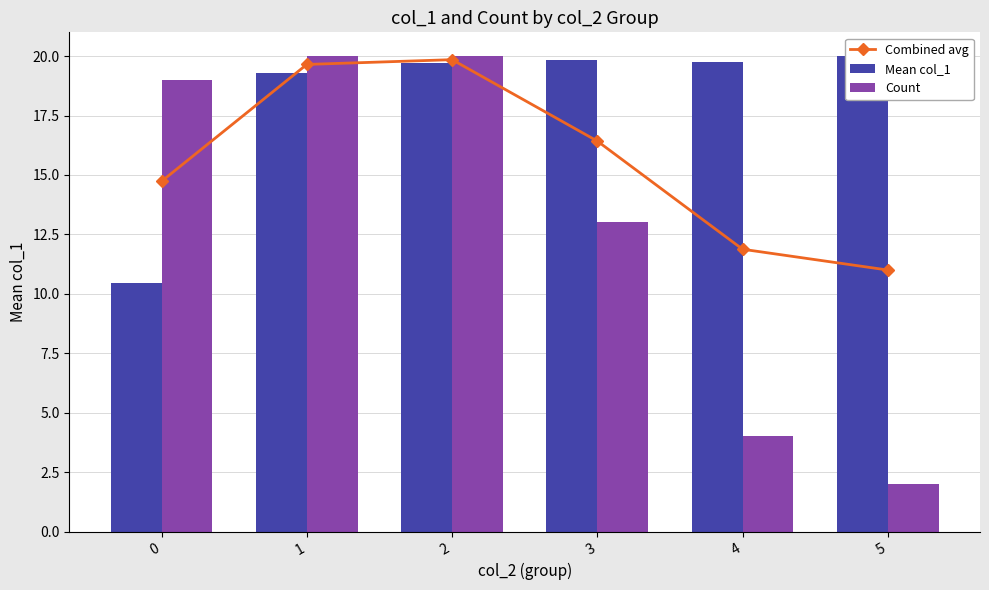

Reading left to right, list all the values displayed in this chart.

Combined avg: 0=14.7	1=19.6	2=19.9	3=16.4	4=11.9	5=11.0
Mean col_1: 0=10.5	1=19.3	2=19.7	3=19.9	4=19.8	5=20.0
Count: 0=19.0	1=20.0	2=20.0	3=13.0	4=4.0	5=2.0